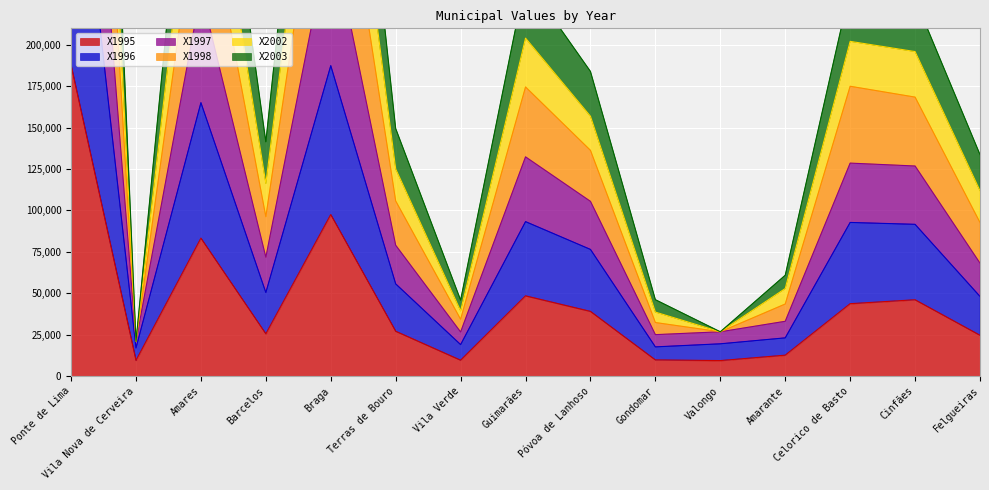

What value does the X2002 series have at Braga, to the nearest 100?

359300